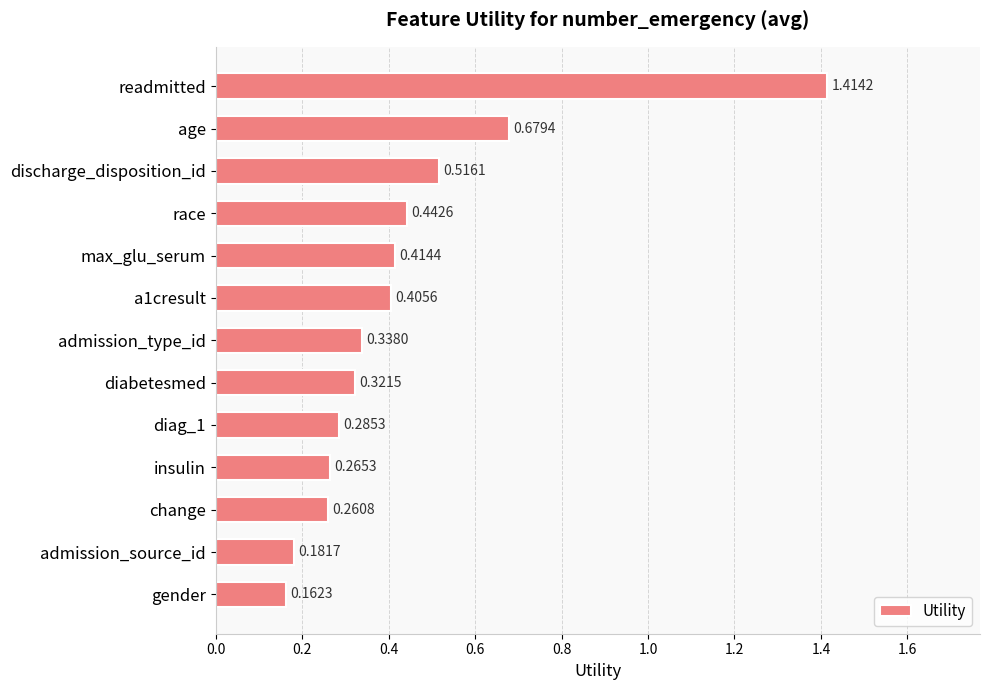

List the labels in order of value, largest first.

readmitted, age, discharge_disposition_id, race, max_glu_serum, a1cresult, admission_type_id, diabetesmed, diag_1, insulin, change, admission_source_id, gender